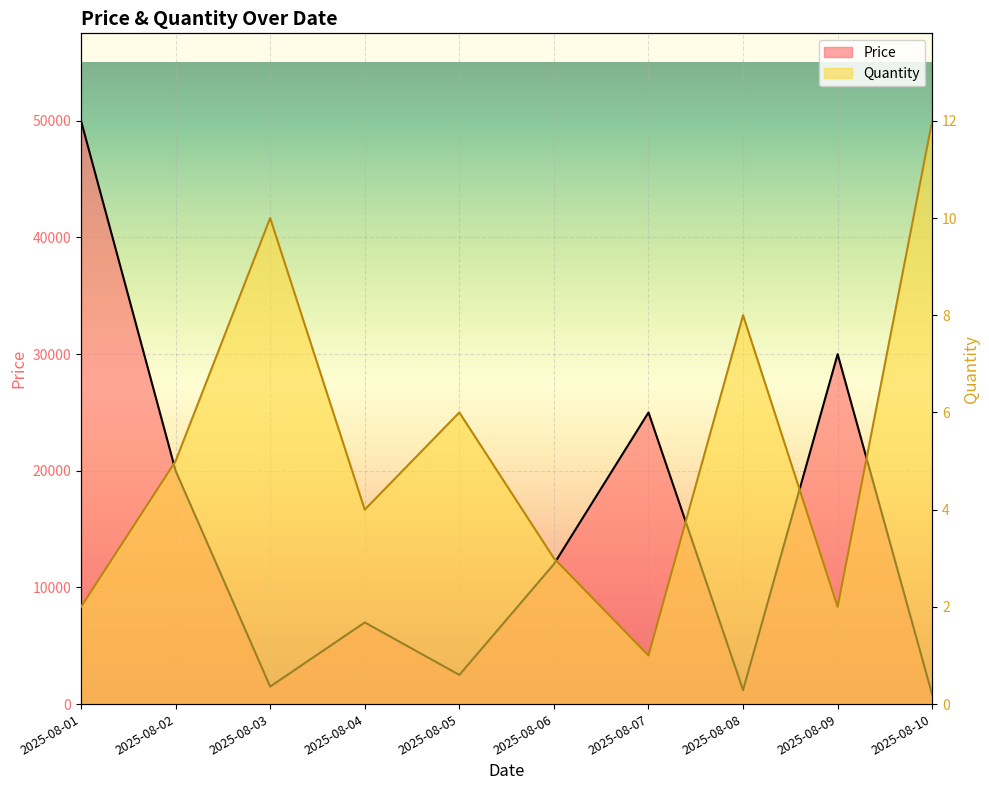

True or false: Quantity has more than 2 points higher than both neighbors.

True